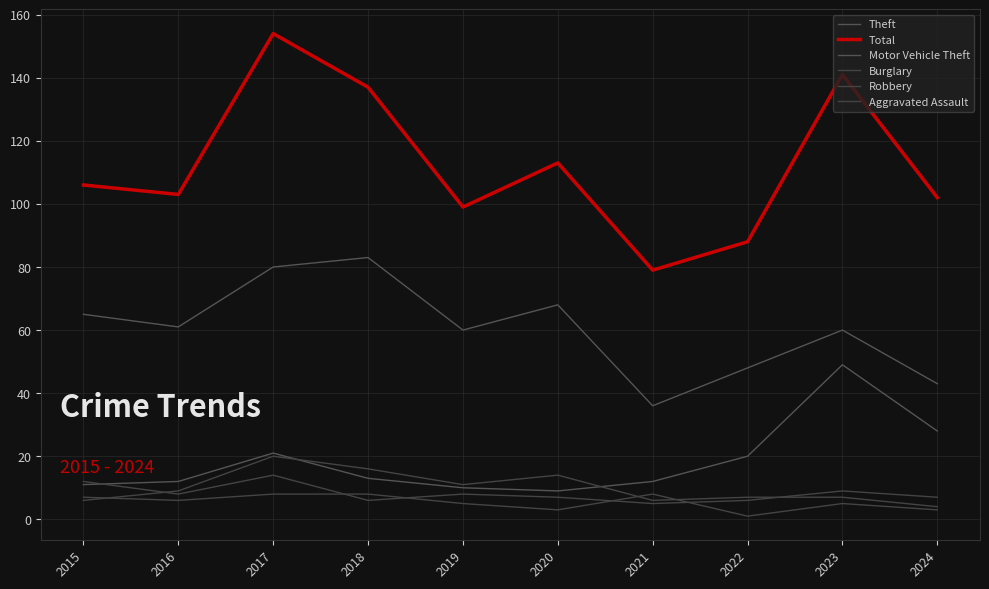

Does the chart display data point markers on the line(s)?

No